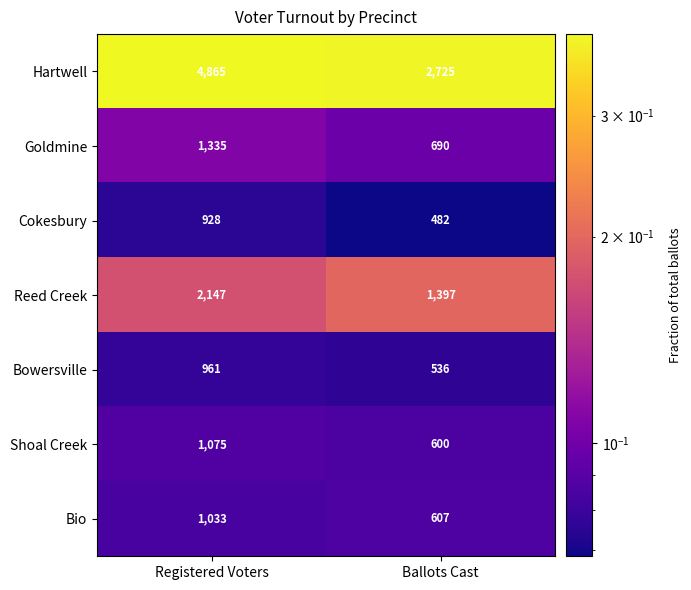

Which category has the lowest value across all series?

Ballots Cast